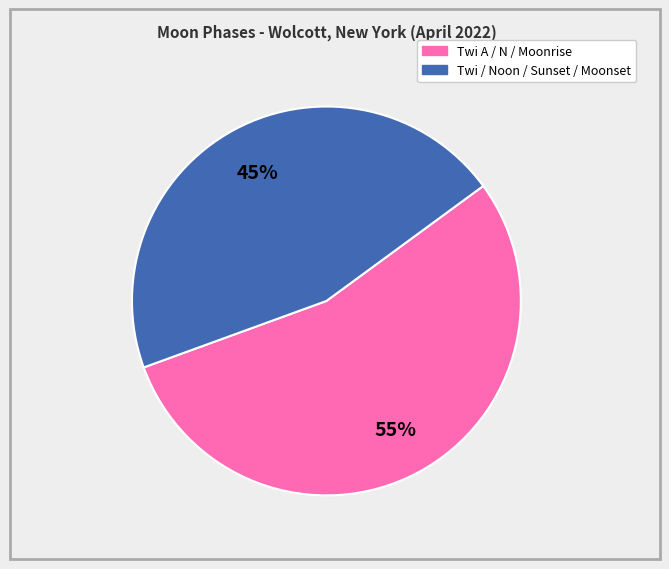

How many segments does this pie chart have?

2